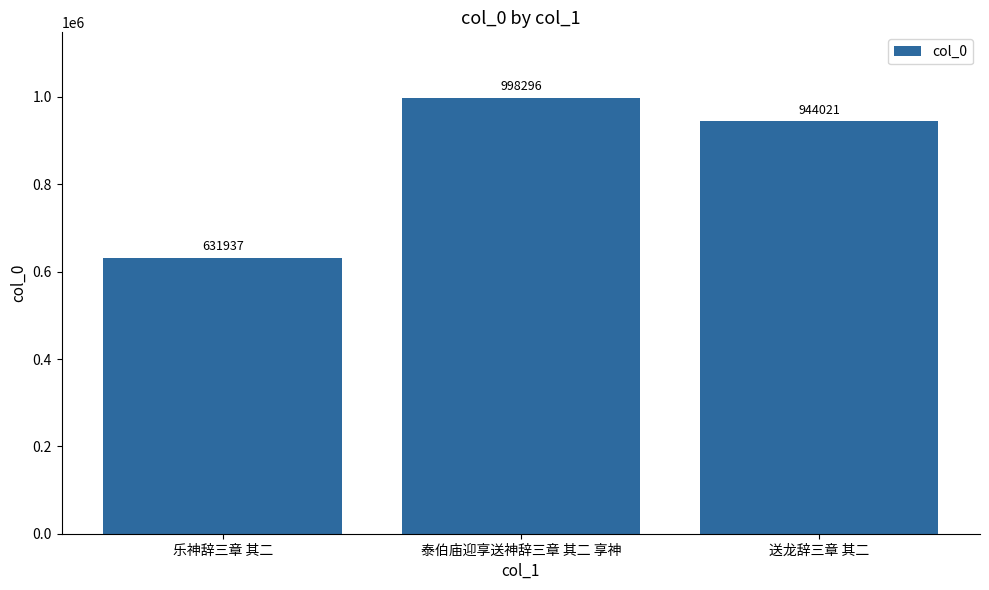

Reading left to right, list all the values displayed in this chart.

631937	998296	944021